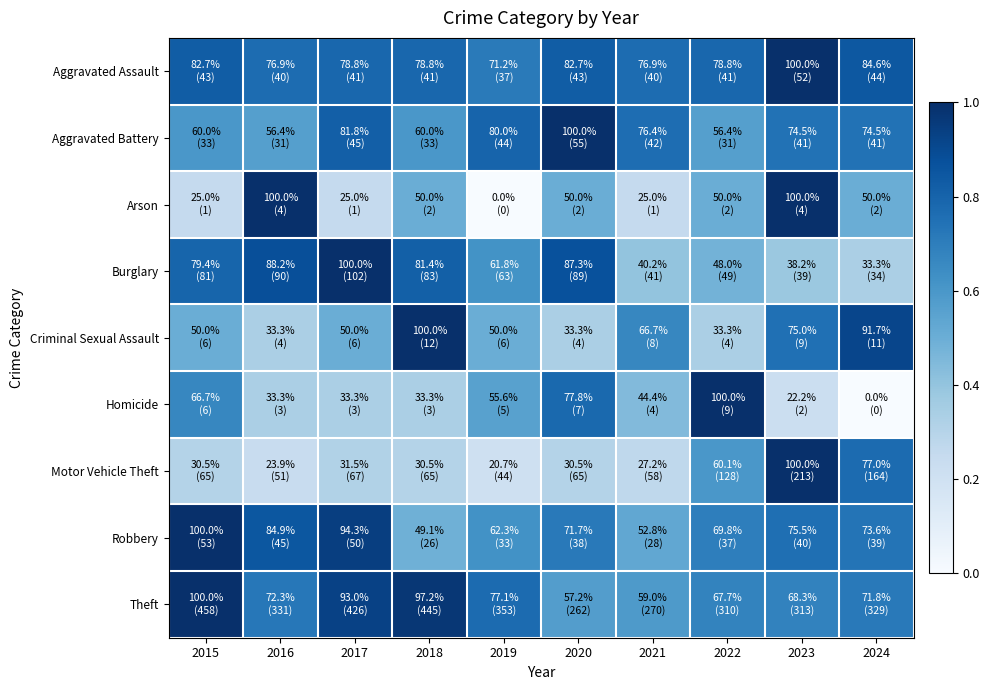

List the series in order of their peak value, lowest first.

Aggravated Assault, Aggravated Battery, Arson, Burglary, Criminal Sexual Assault, Homicide, Motor Vehicle Theft, Robbery, Theft